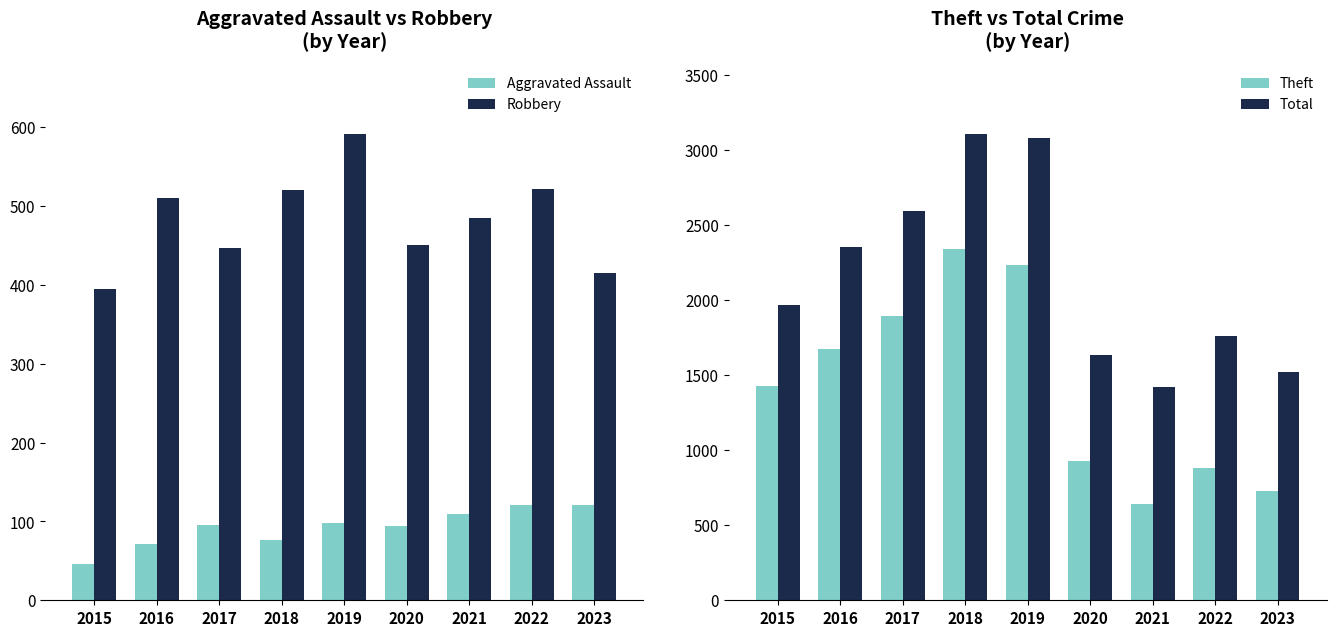

The Total series shows 2372 at 2021. True or false?

False